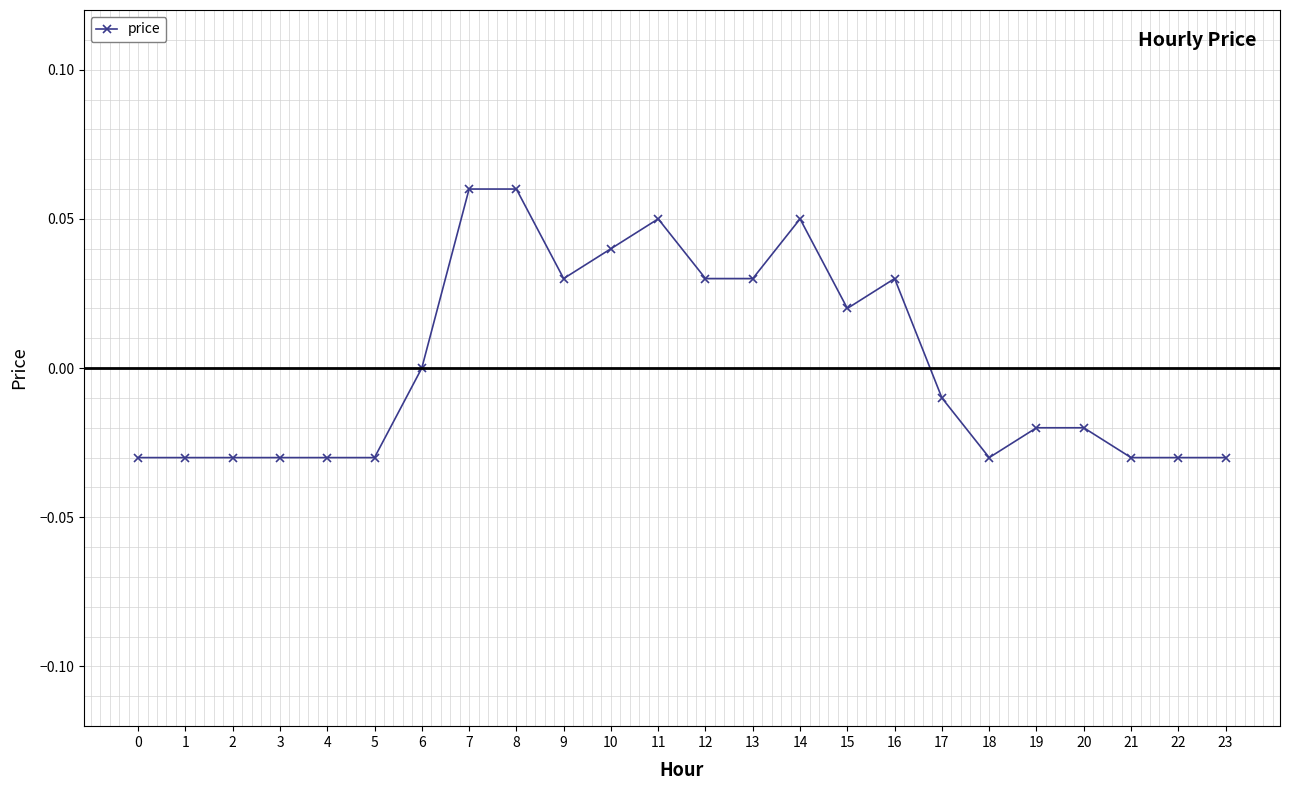

How many distinct data groups are displayed?

1